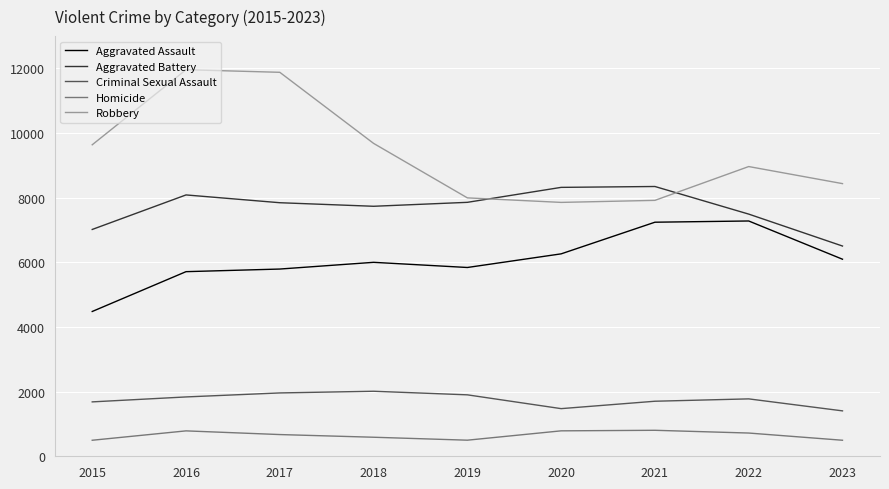

True or false: Aggravated Assault and Homicide cross at least once.

False